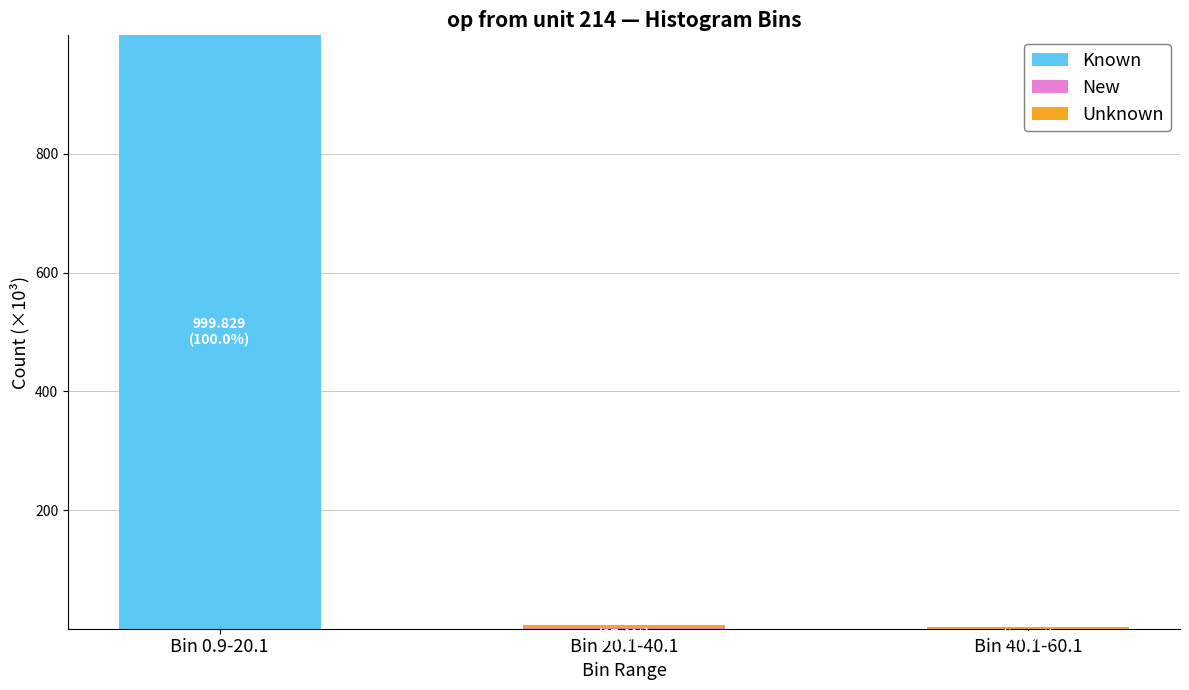

At which category is the sum across all series the highest?

Bin 0.9-20.1